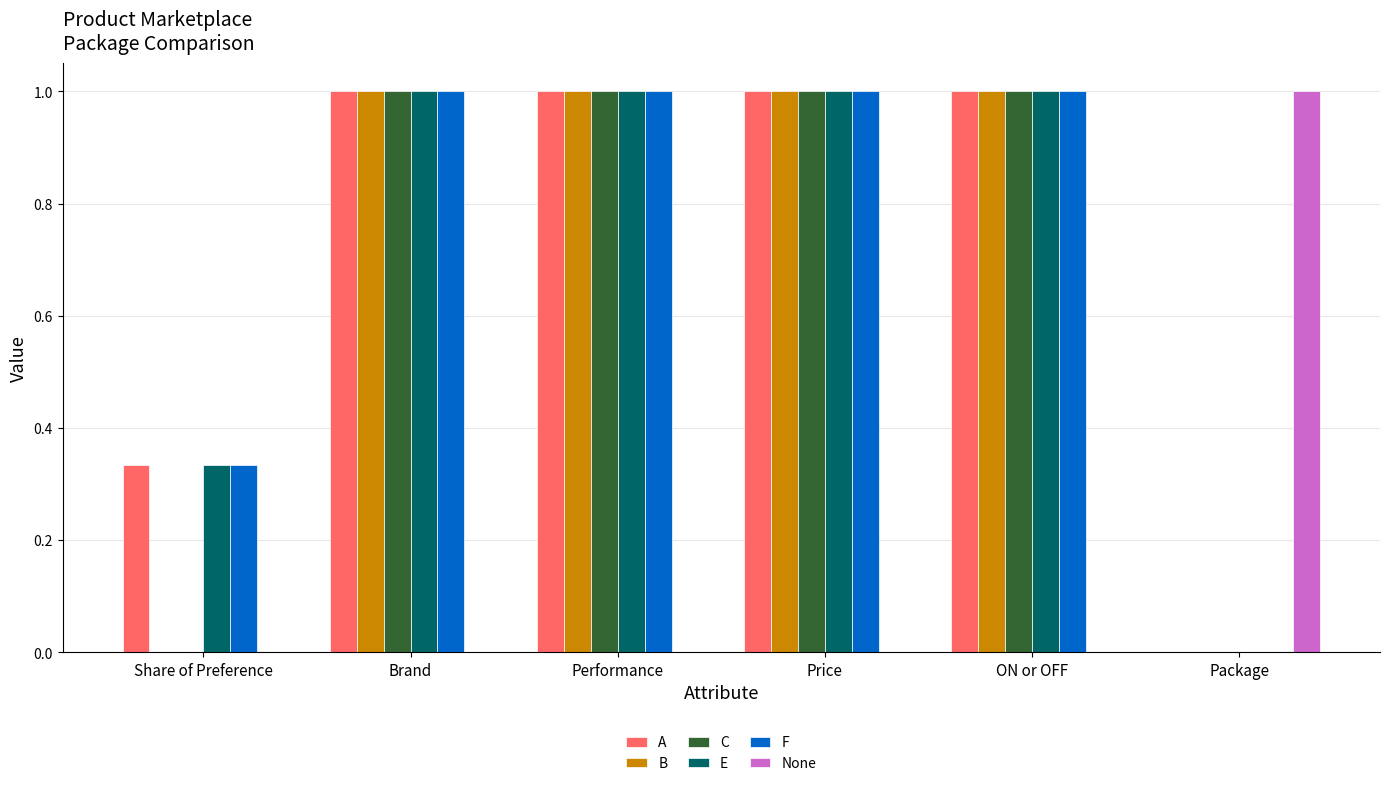

Are the bars horizontal?

No